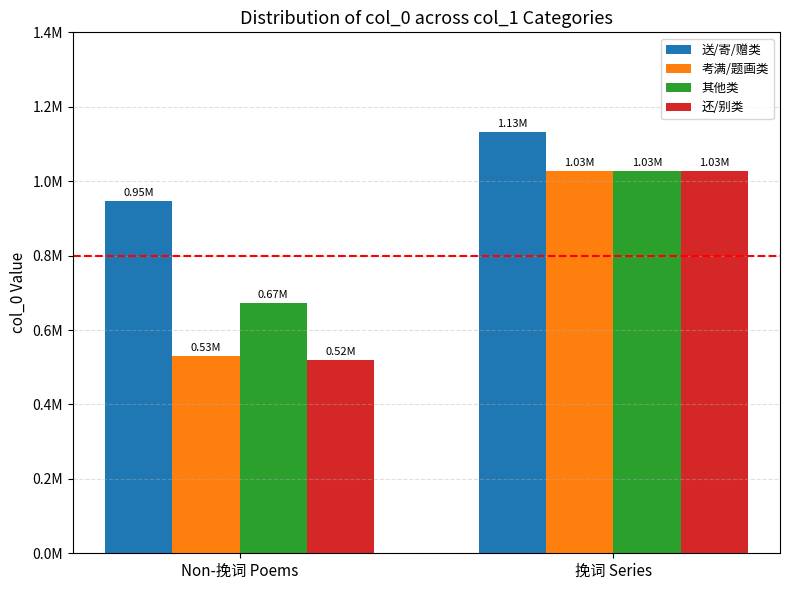

What are all the series names shown in the legend?

送/寄/赠类, 考满/题画类, 其他类, 还/别类